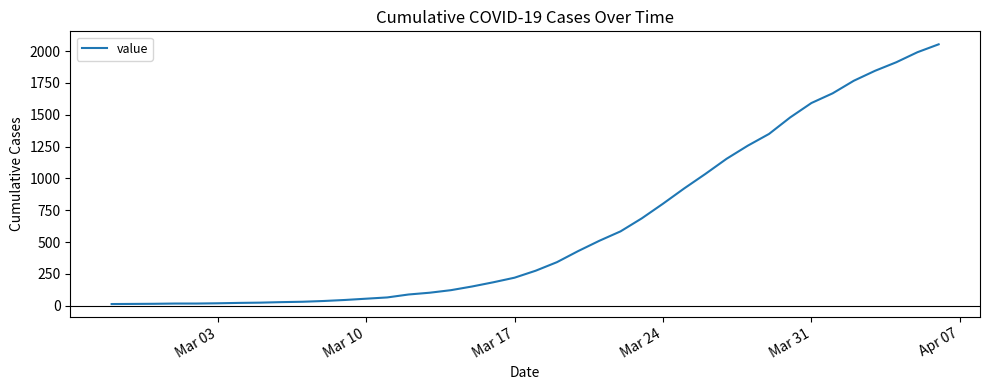

What is the greatest value displayed?

2053